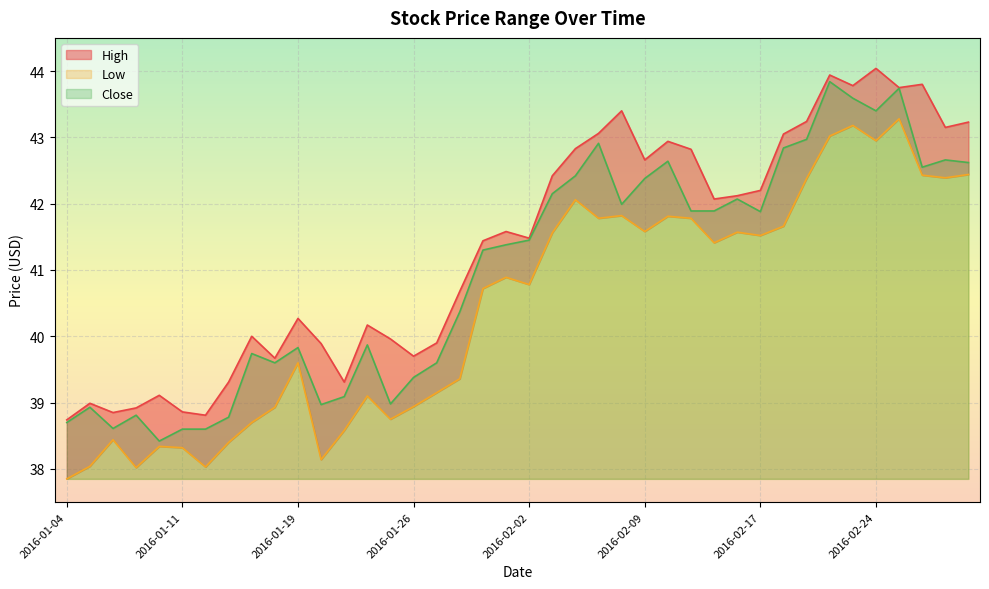

What is the total value across all series at 2016-01-11?

115.8